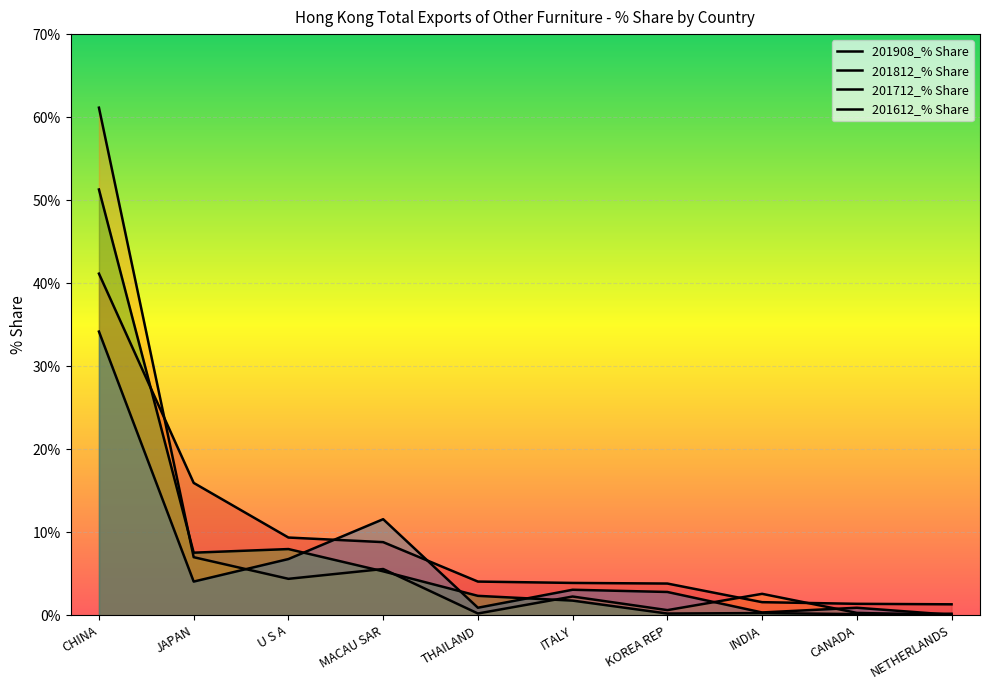

Rank the series at CANADA from lowest to highest value.

201712_% Share, 201812_% Share, 201612_% Share, 201908_% Share